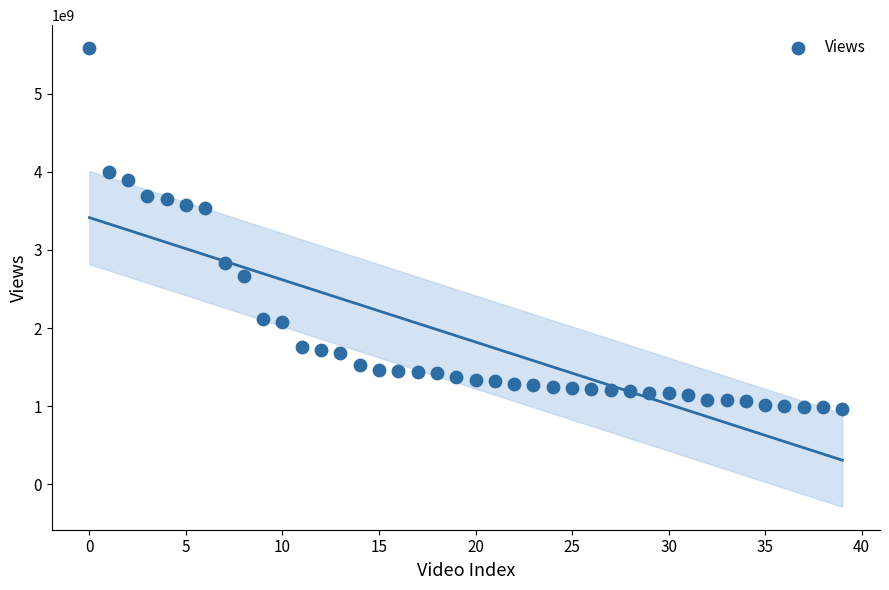

How many data points are displayed?

40